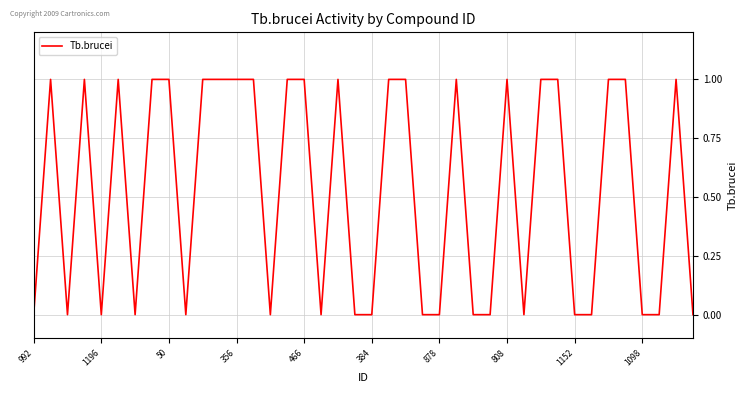

True or false: the data has more than 2 interior local peaks.

True